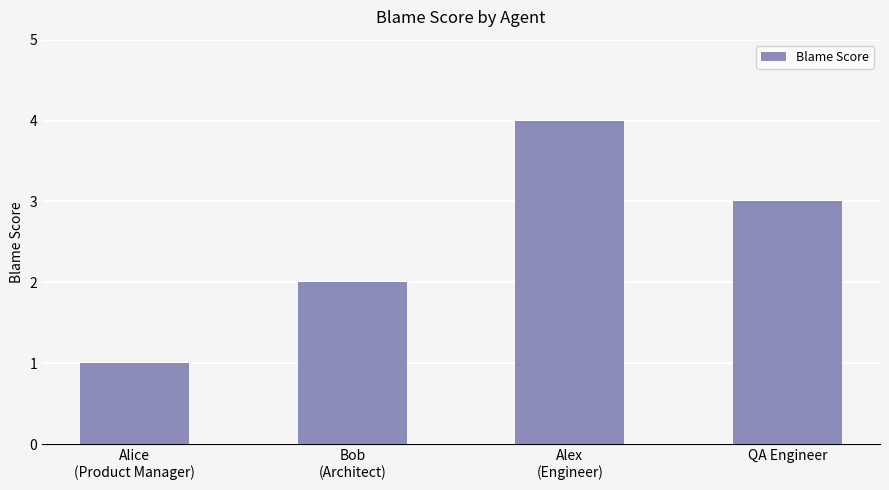

Where is the data nearest to the value 2?

Bob
(Architect)